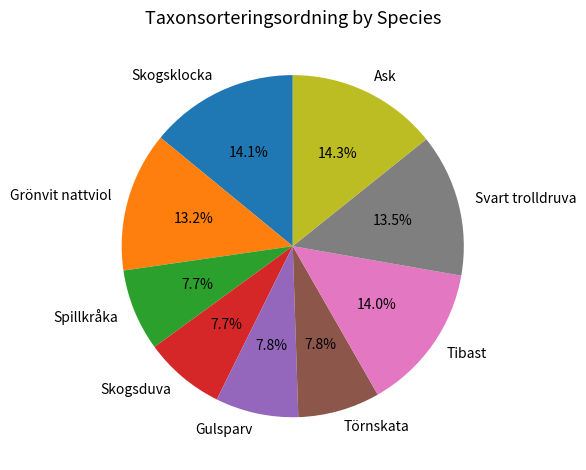

To the nearest percent, what is the combined percentage of Svart trolldruva and Gulsparv?

21%